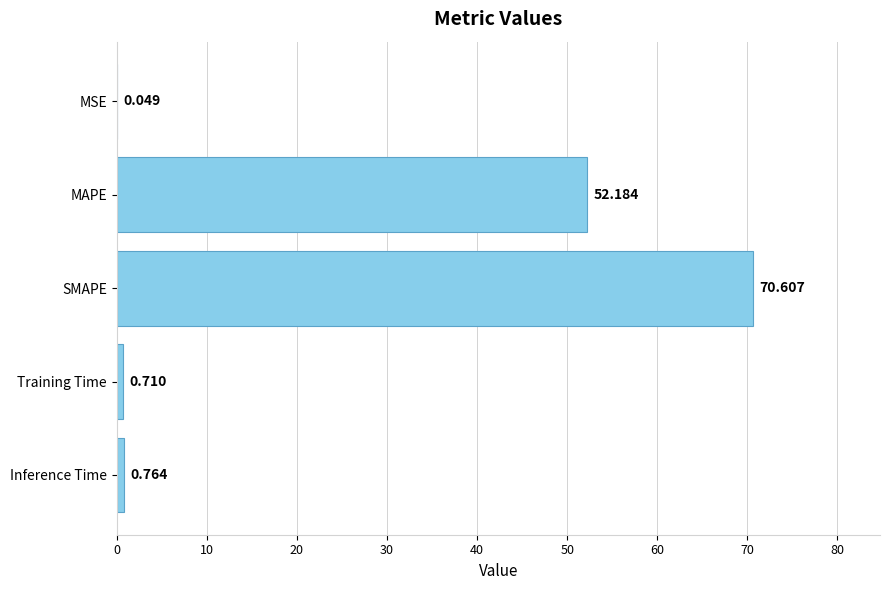

Between Inference Time and MSE, which is larger?

Inference Time